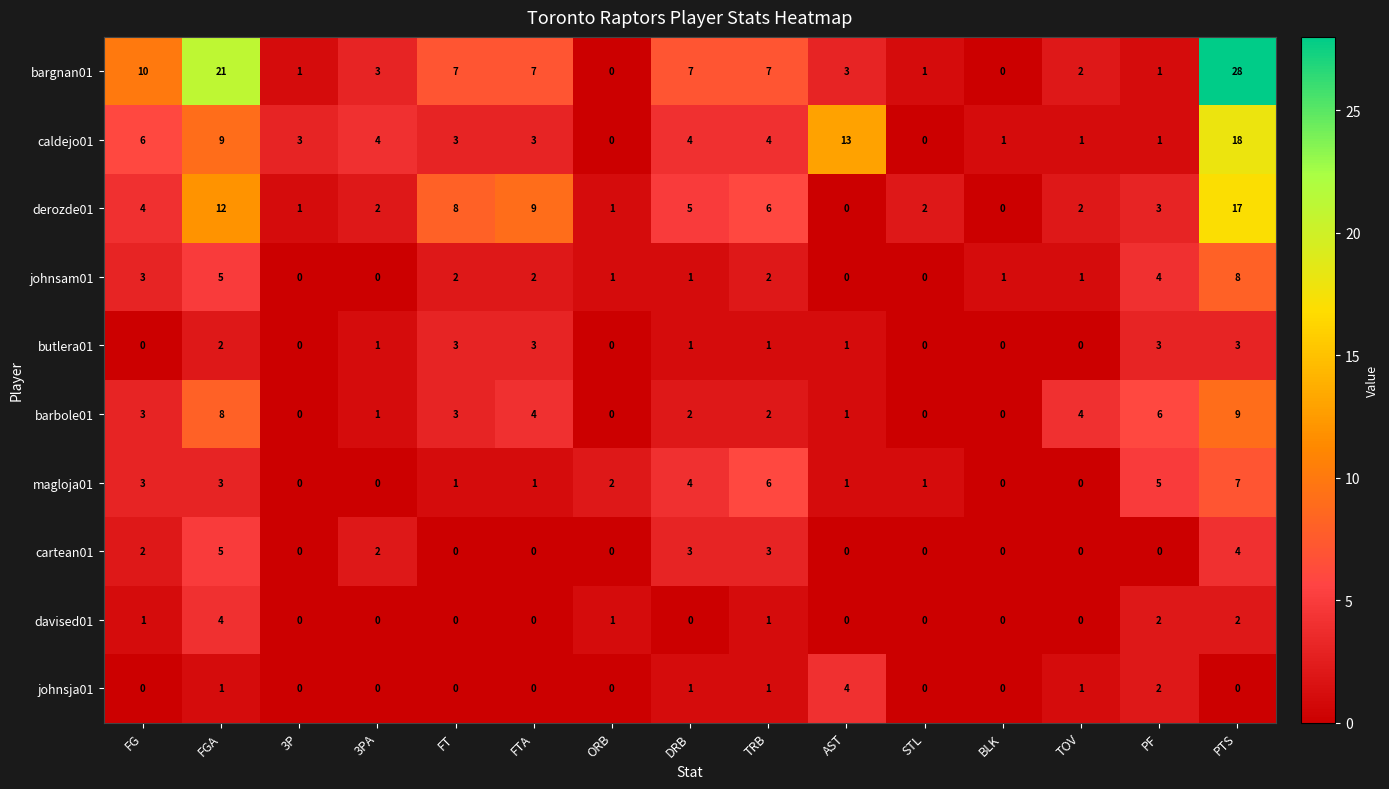

True or false: magloja01 has a value of 0 at BLK.

True